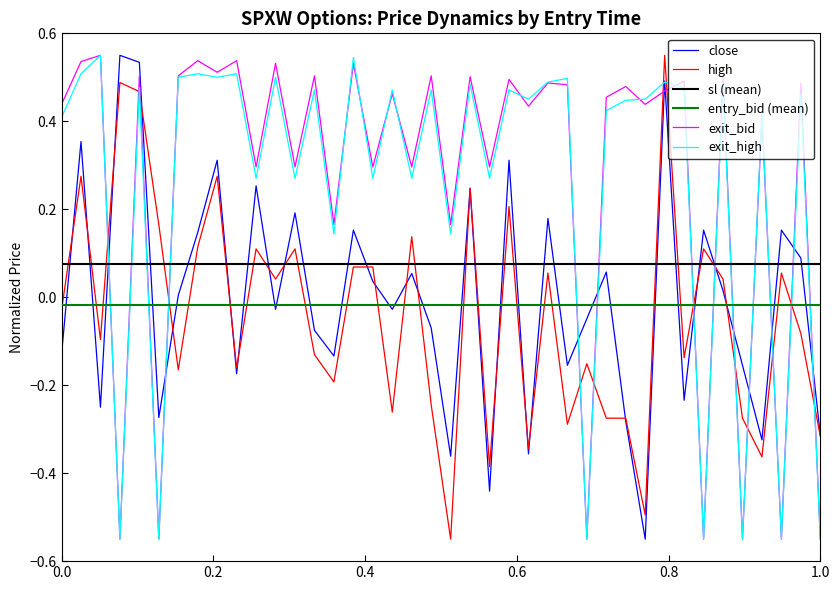

In high, how many points are lower than both neighbors (excluding endpoints)?

13